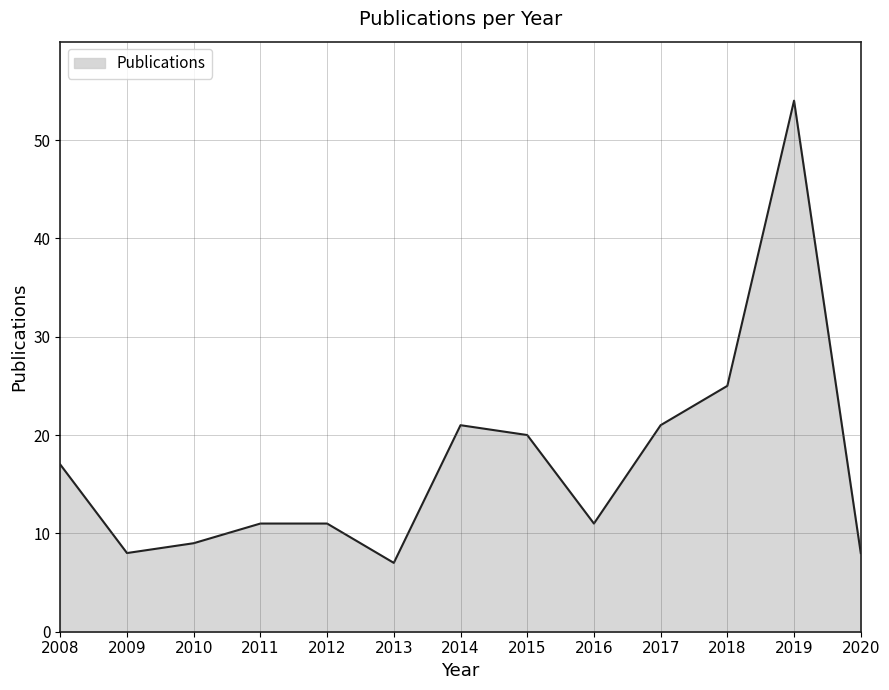

Does the chart display data point markers on the line(s)?

No